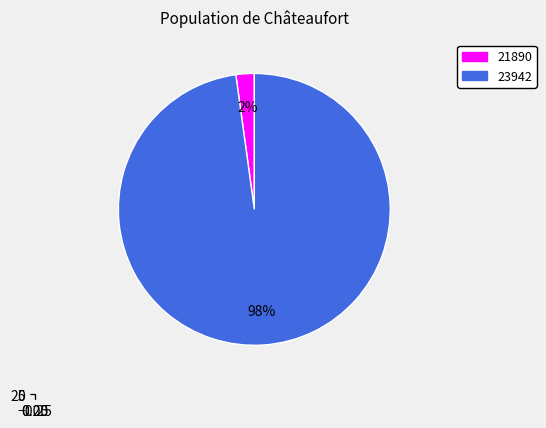

Which slice is the largest?

23942